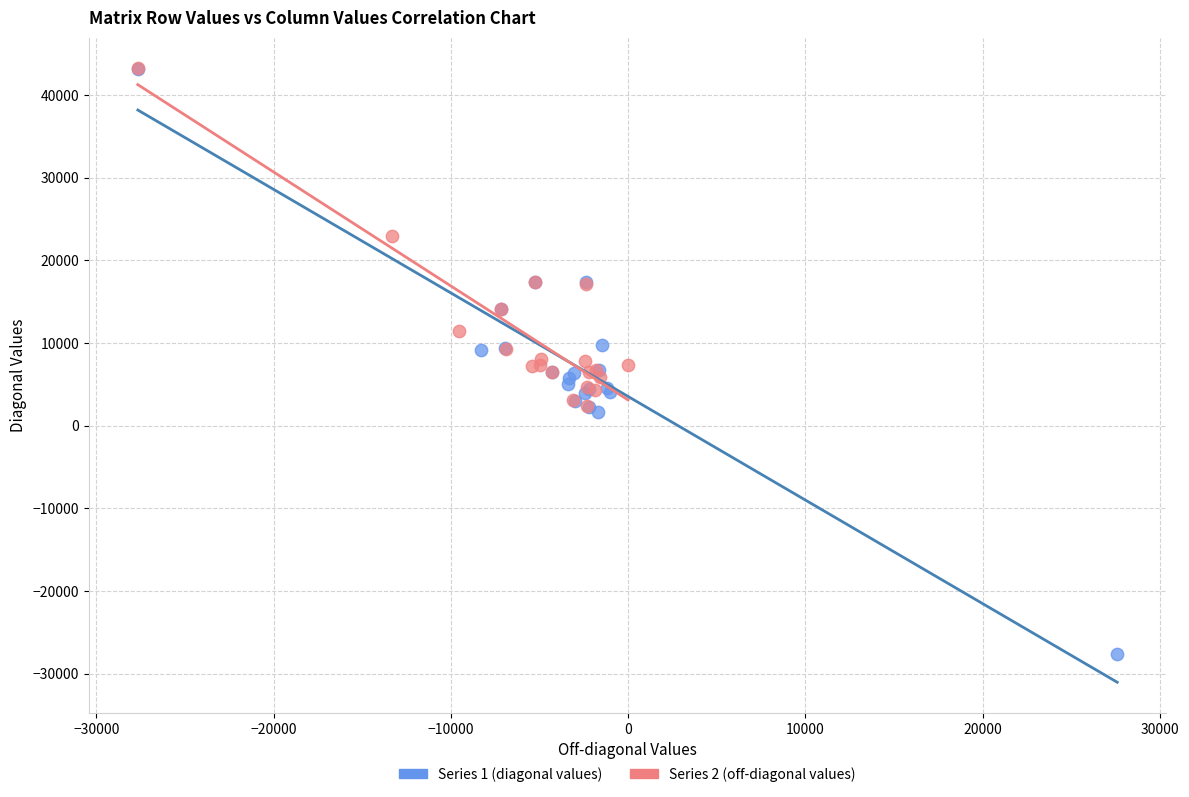

Which series reaches the minimum Y coordinate?

Series 1 (diagonal values)